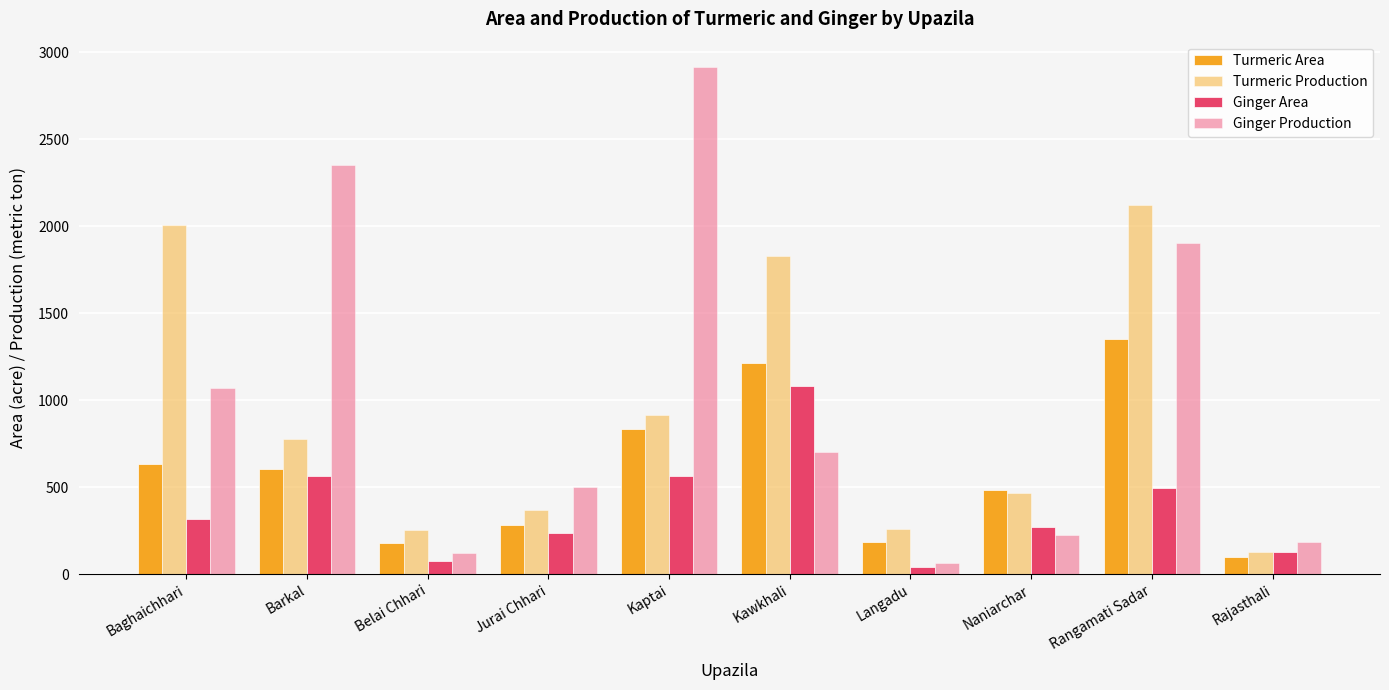

What is the greatest value displayed?

2916